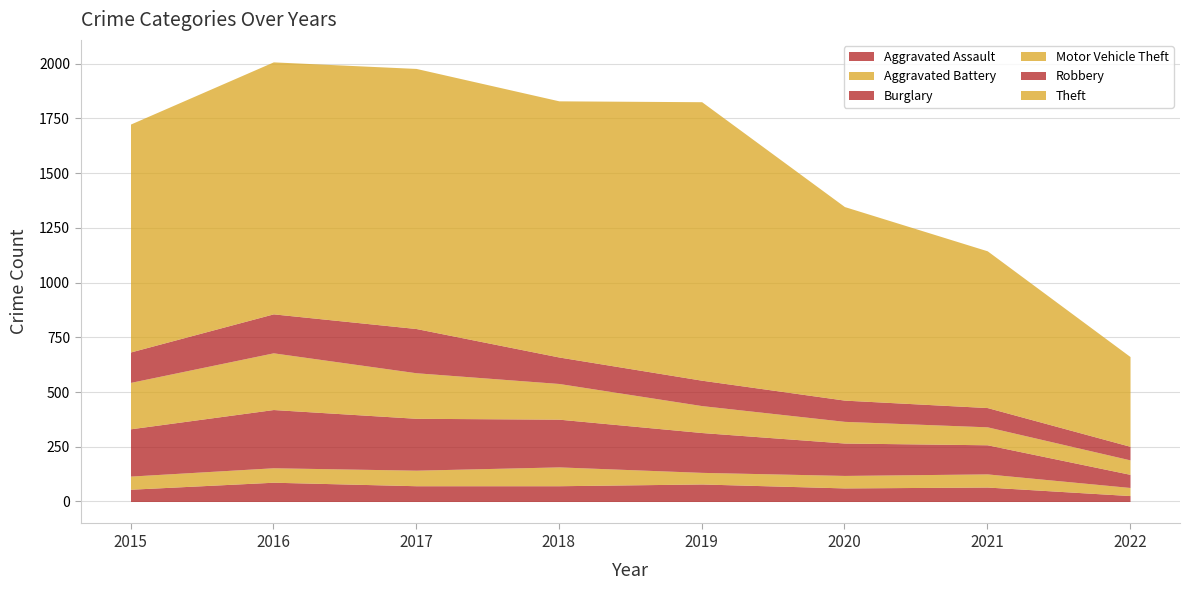

Count the number of categories in the chart.

8